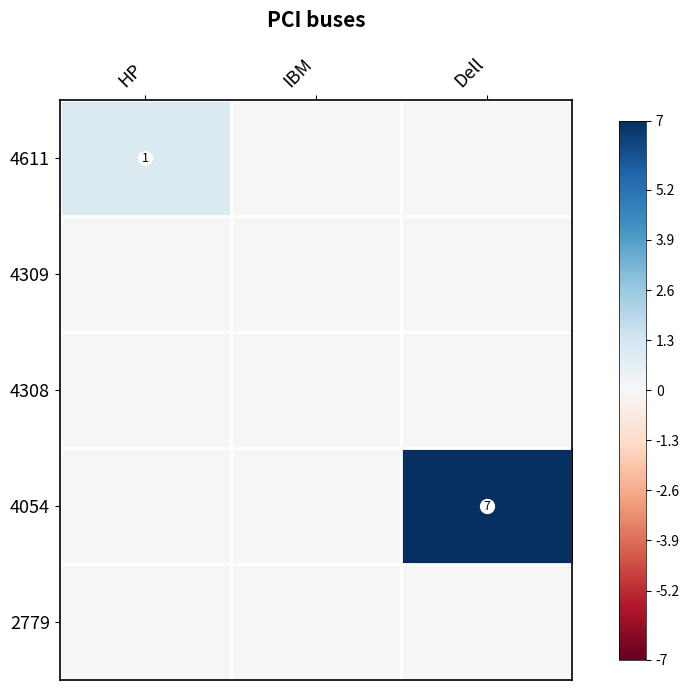

Which series changed the most between IBM and Dell?

4054